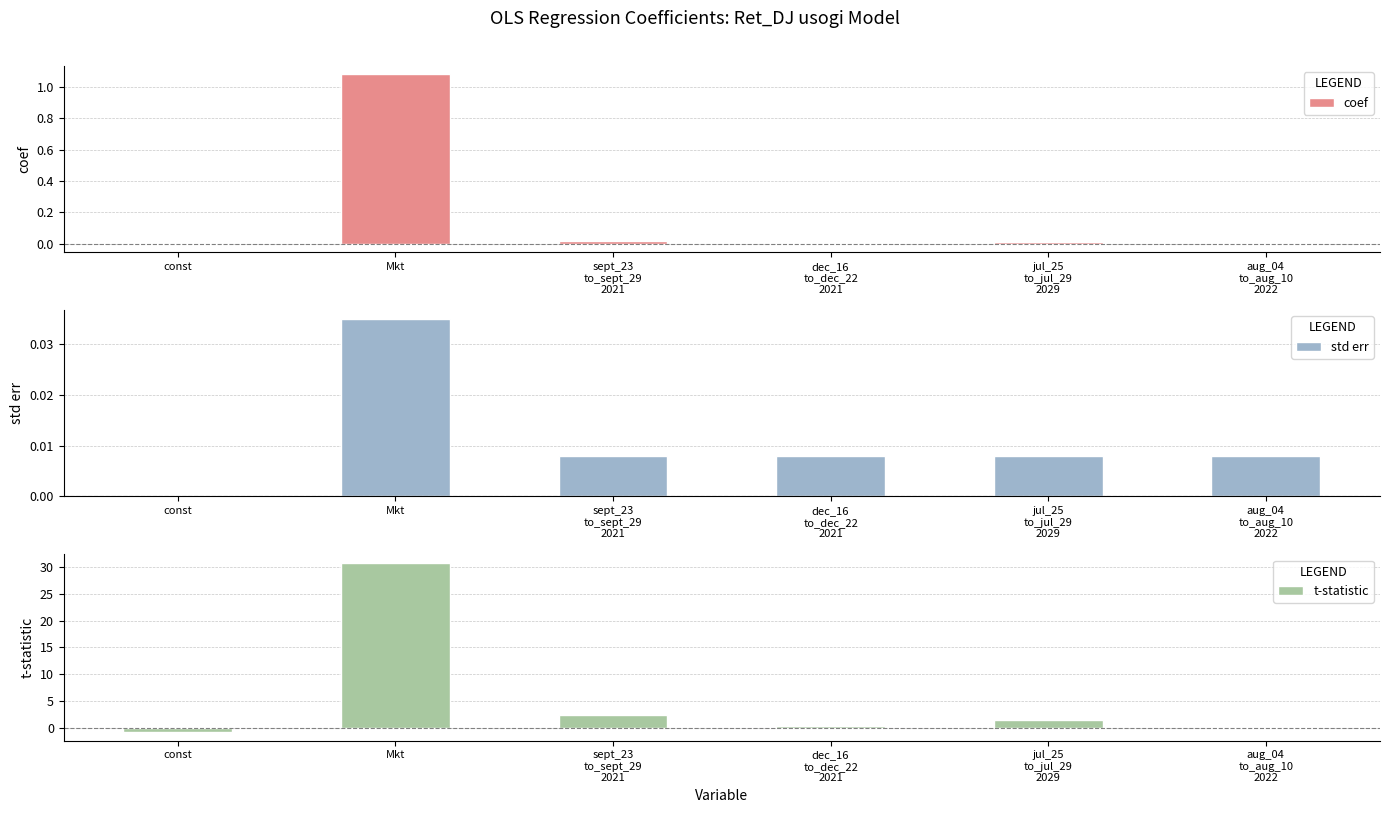

The t-statistic series shows 1.5 at jul_25
to_jul_29
2029. True or false?

True